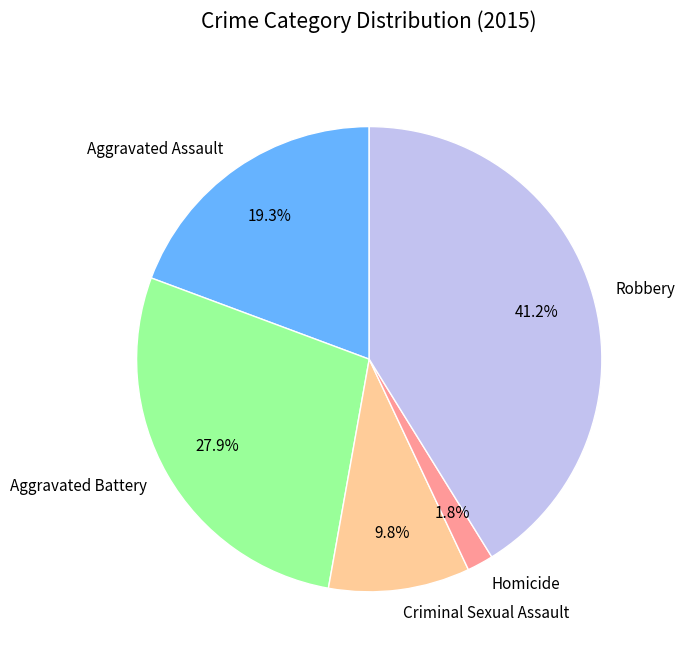

Is there any slice that represents more than half of the pie?

No